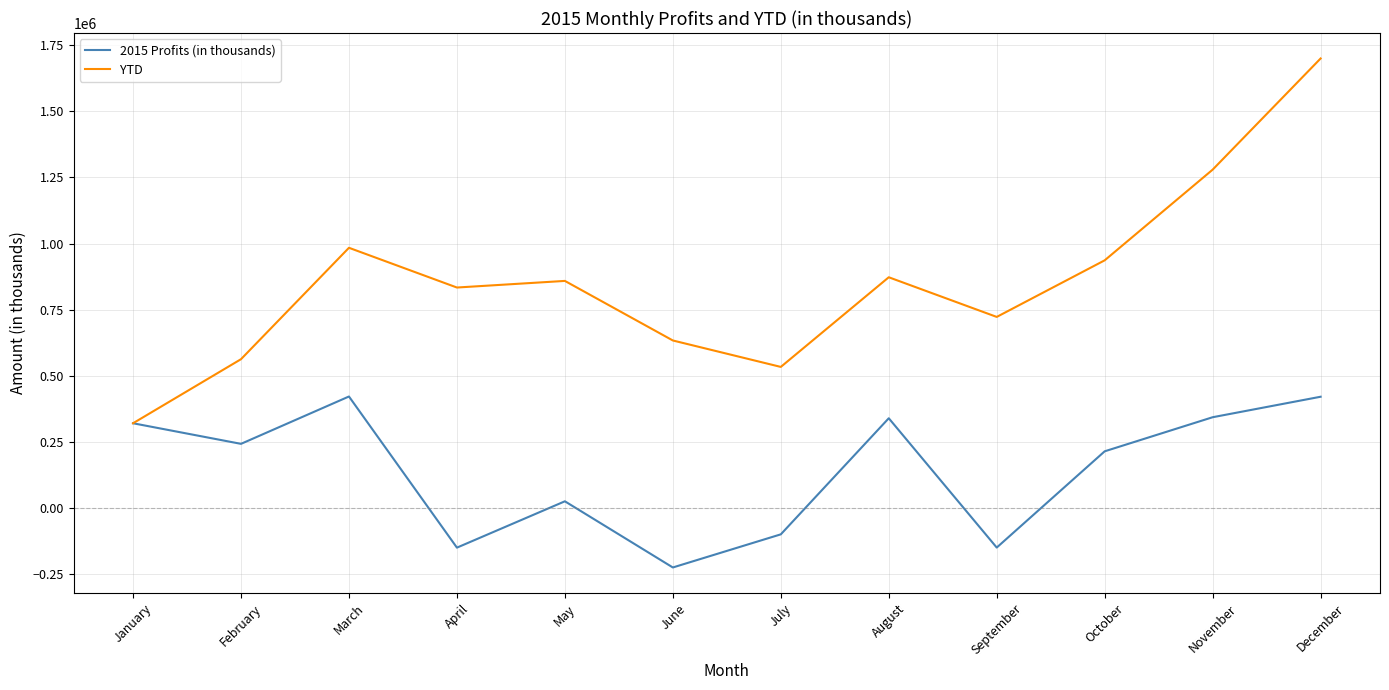

At which category is the sum across all series the highest?

December